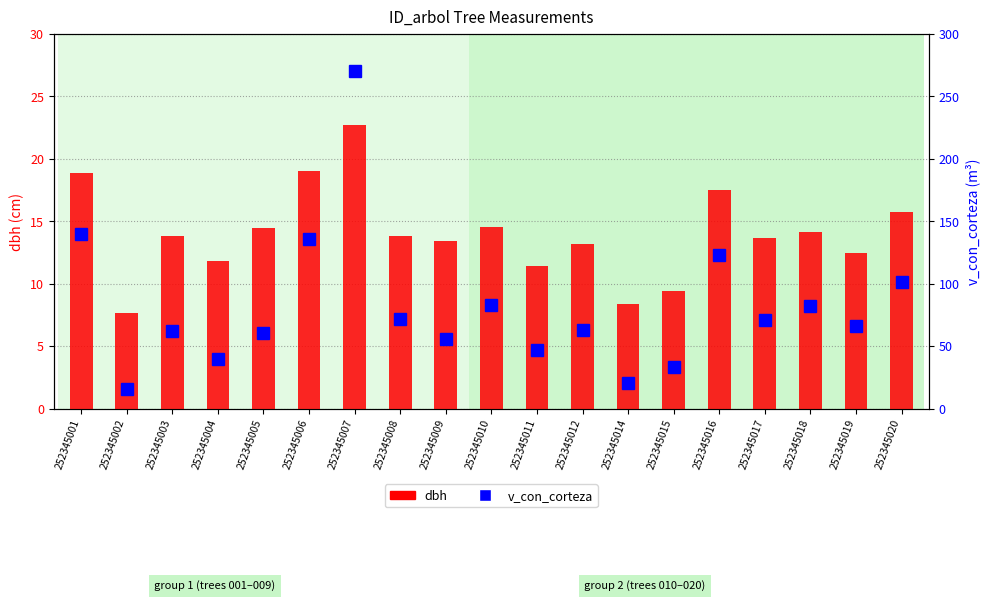

Rank the categories by v_con_corteza value from highest to lowest.

252345007, 252345001, 252345006, 252345016, 252345020, 252345010, 252345018, 252345008, 252345017, 252345019, 252345012, 252345003, 252345005, 252345009, 252345011, 252345004, 252345015, 252345014, 252345002